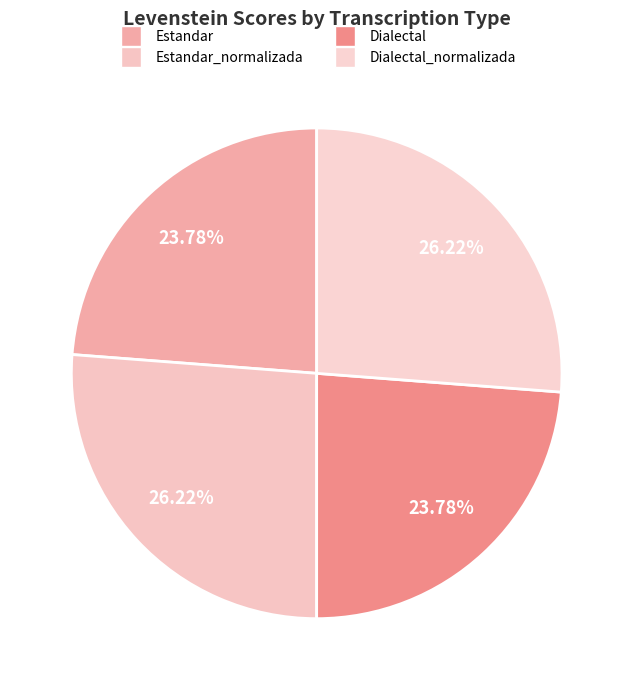

Rank the categories by value from highest to lowest.

Estandar_normalizada, Dialectal_normalizada, Estandar, Dialectal